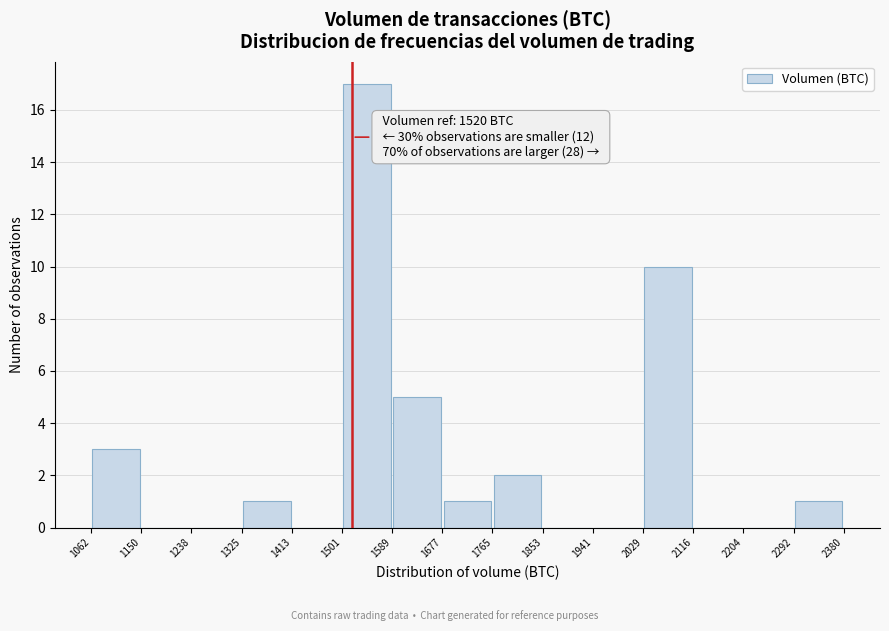

Which range on the x-axis has the tallest bar?

1501 to 1589